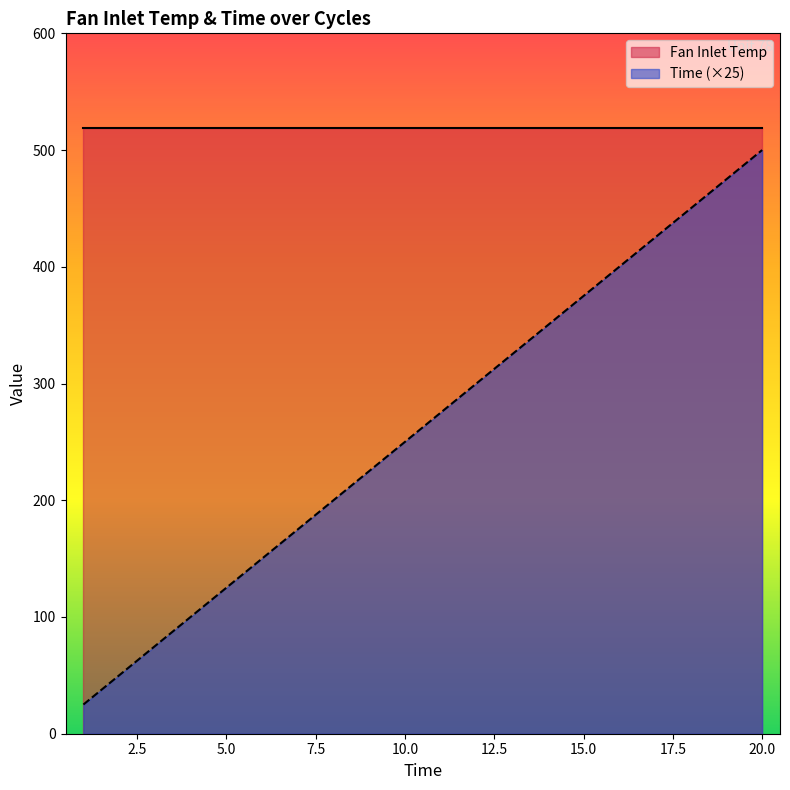

Where is the data nearest to the value 262?

10